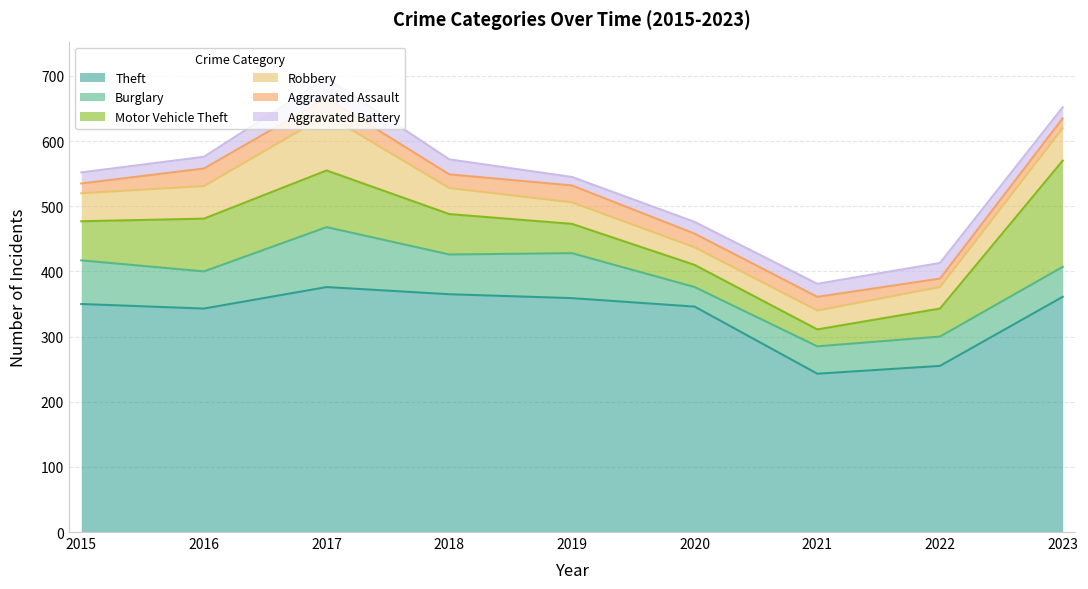

What is the value of the Theft point at the 7th from the left?

243